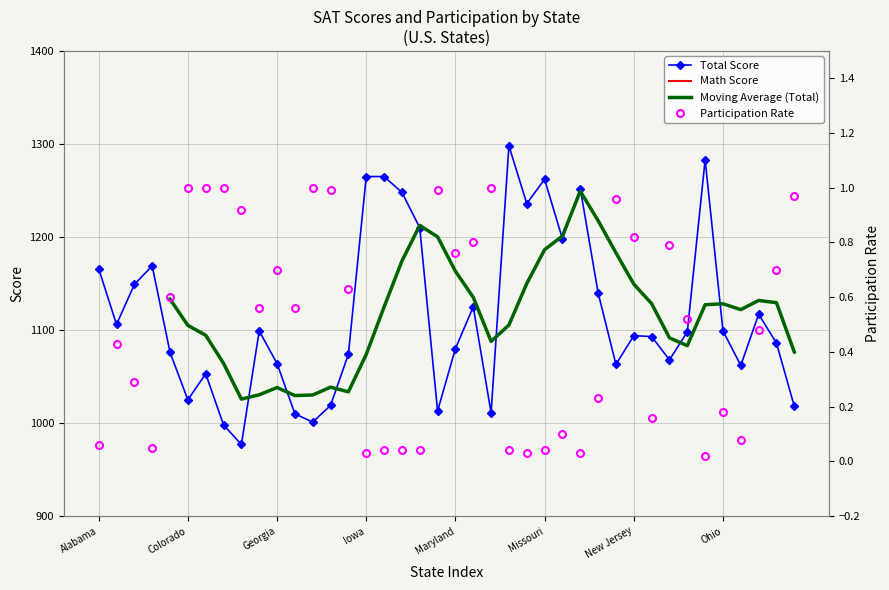

What is the maximum value shown in the chart?

1298.0